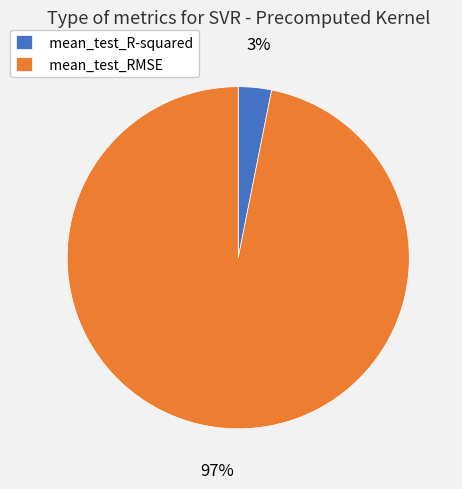

Rank the categories by value from lowest to highest.

mean_test_R-squared, mean_test_RMSE